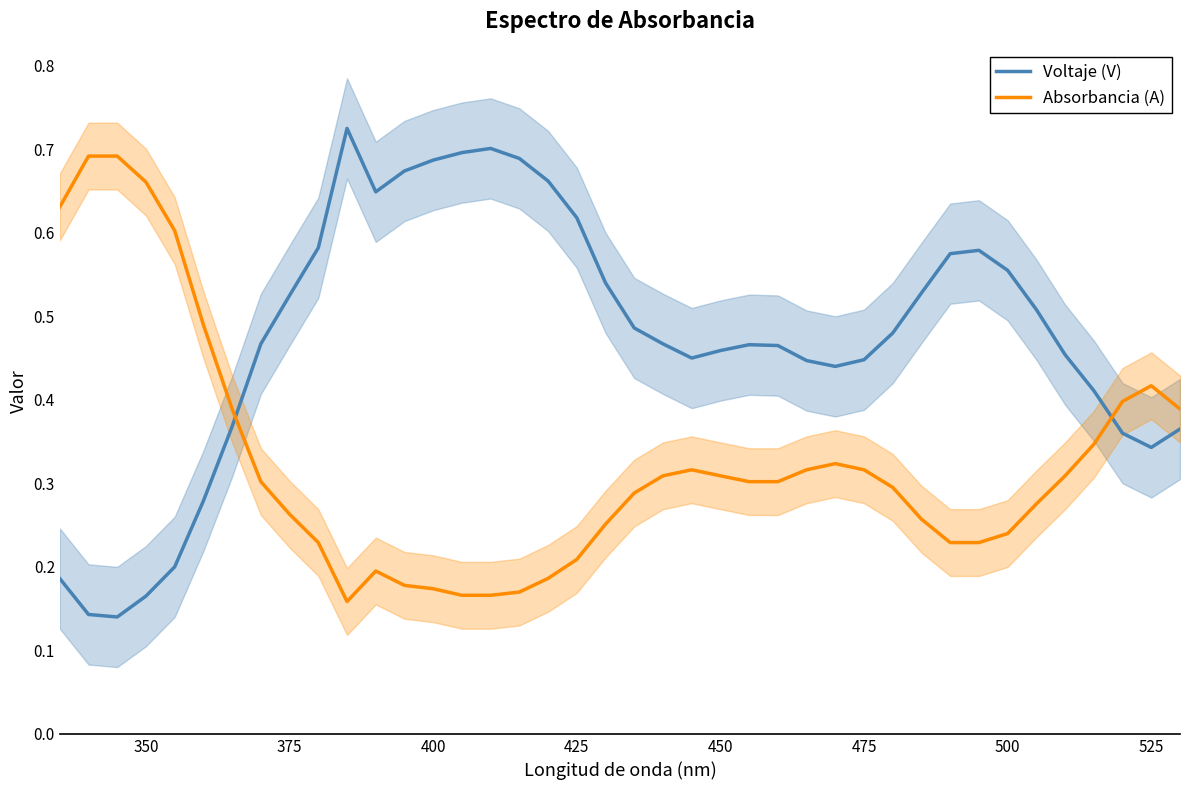

What is the minimum value for Voltaje (V)?

0.1